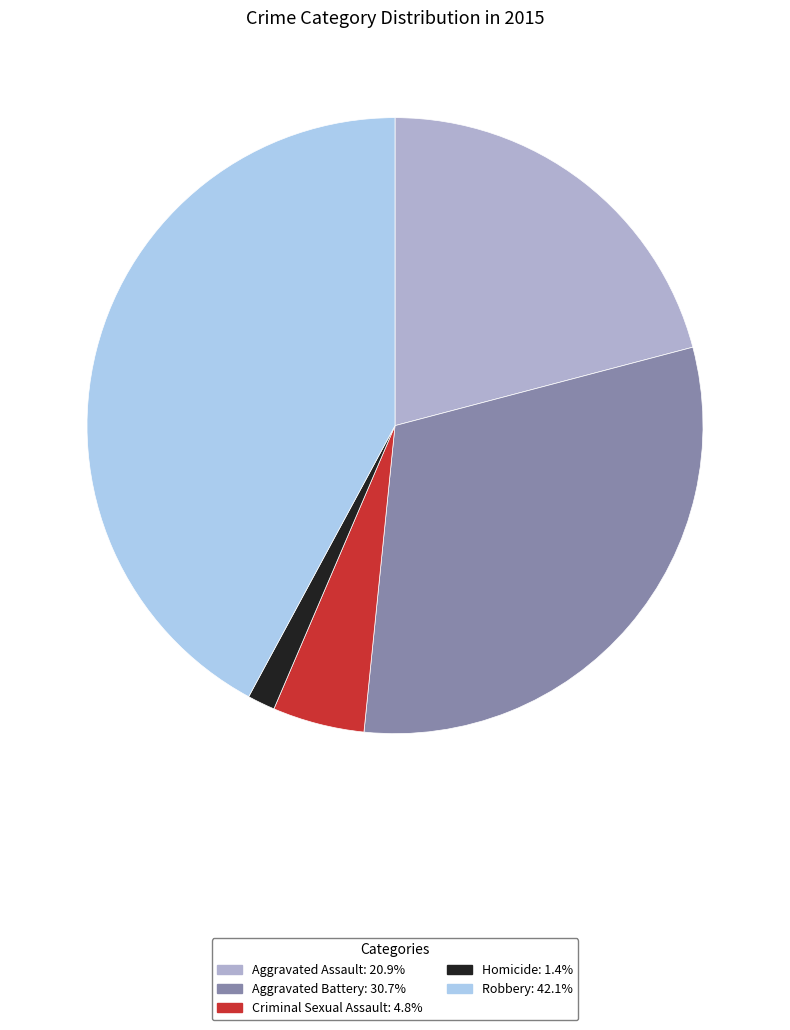

Is there a majority slice in this chart?

No